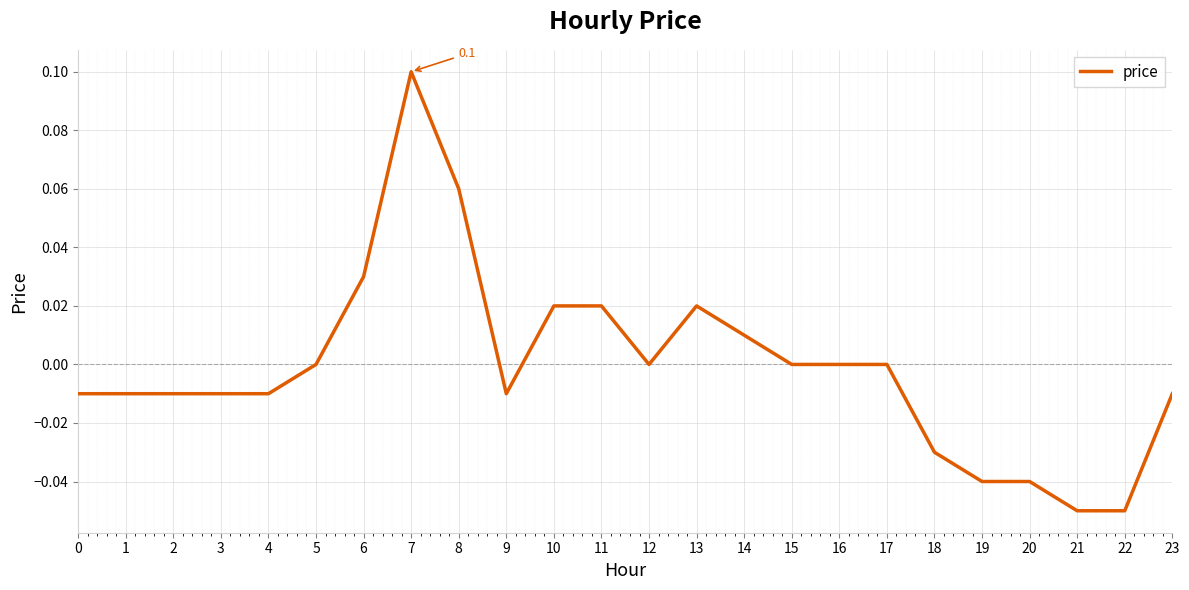

The value at 12 is 0.1. True or false?

False